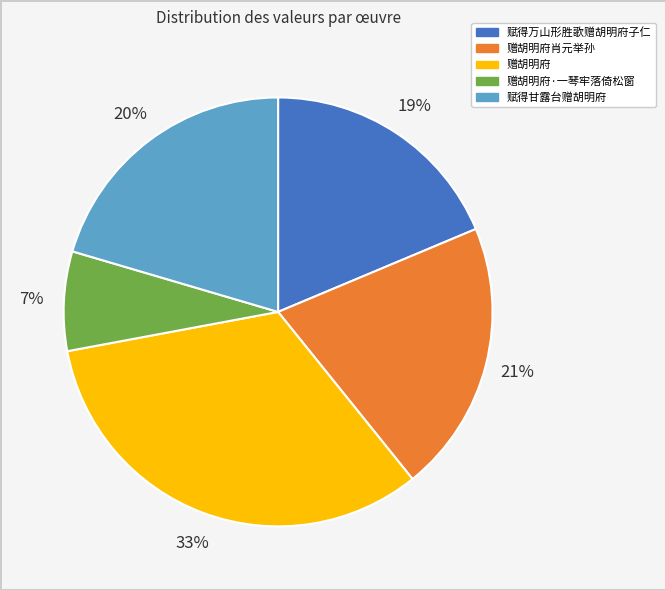

How many slices are in this pie chart?

5